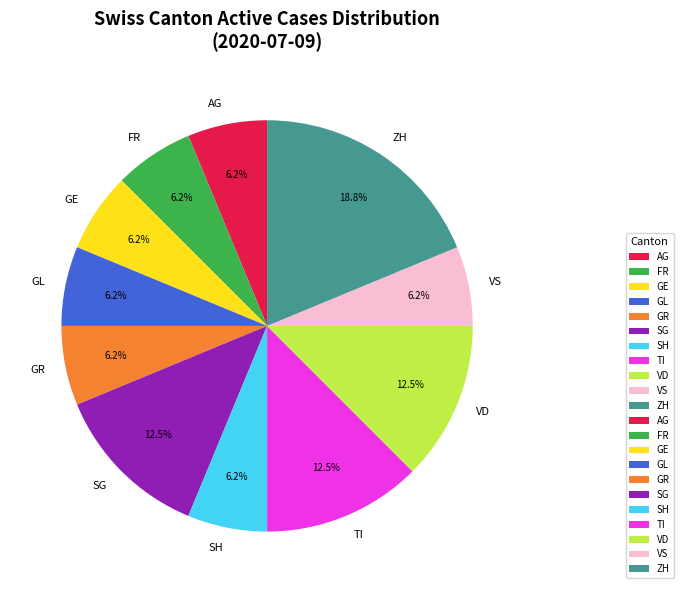

Which category has the biggest portion of the pie?

ZH